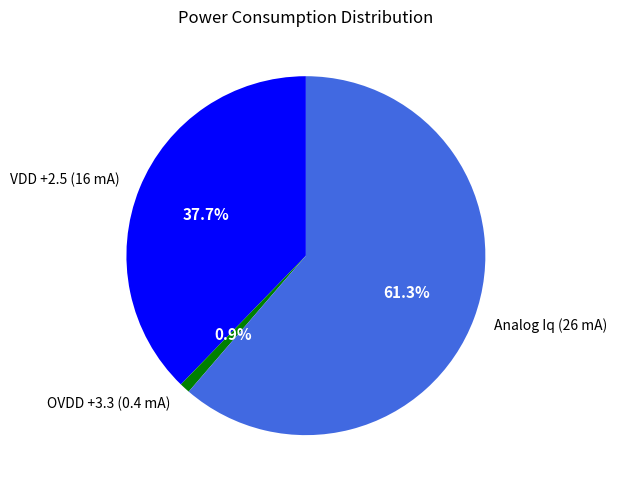

How many segments does this pie chart have?

3